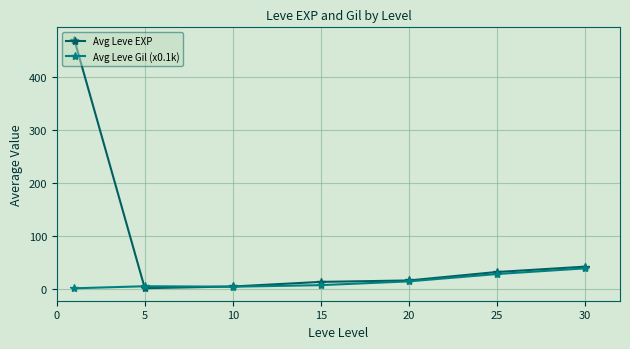

In Avg Leve EXP, how many points are lower than both neighbors (excluding endpoints)?

1